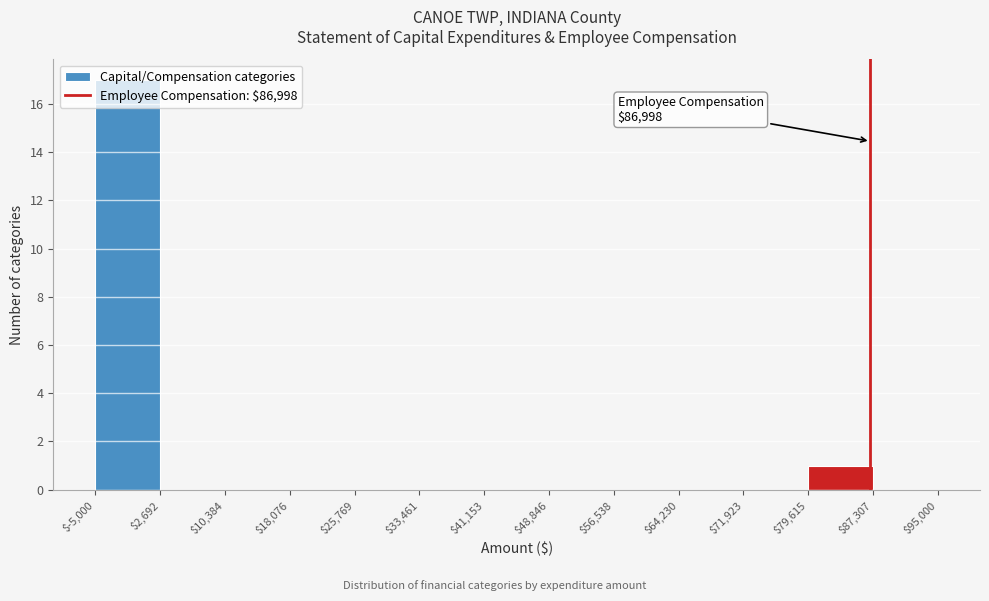

Which range on the x-axis has the tallest bar?

$-5,000 to $2,692